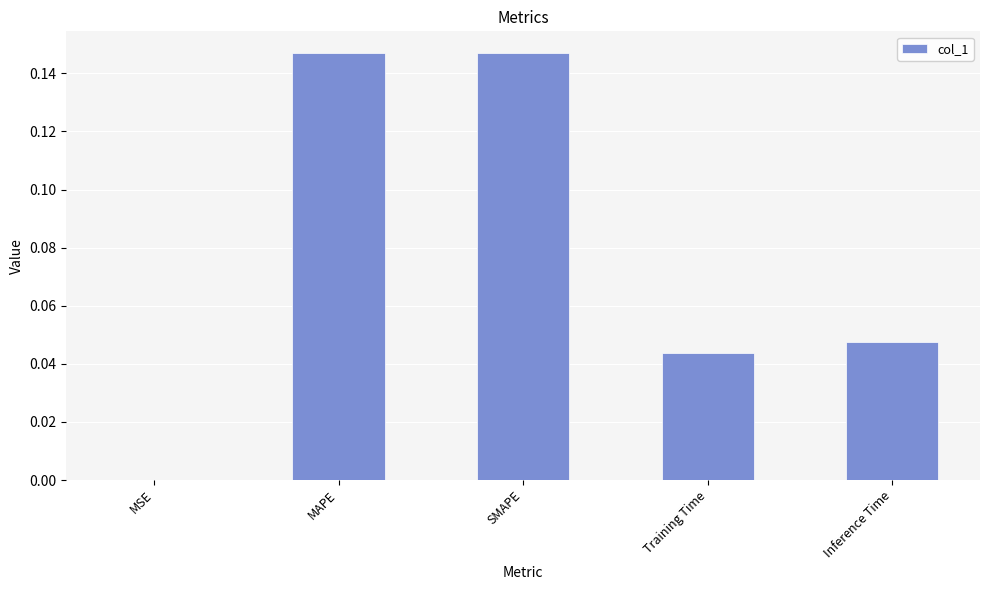

Between Inference Time and SMAPE, which is larger?

SMAPE